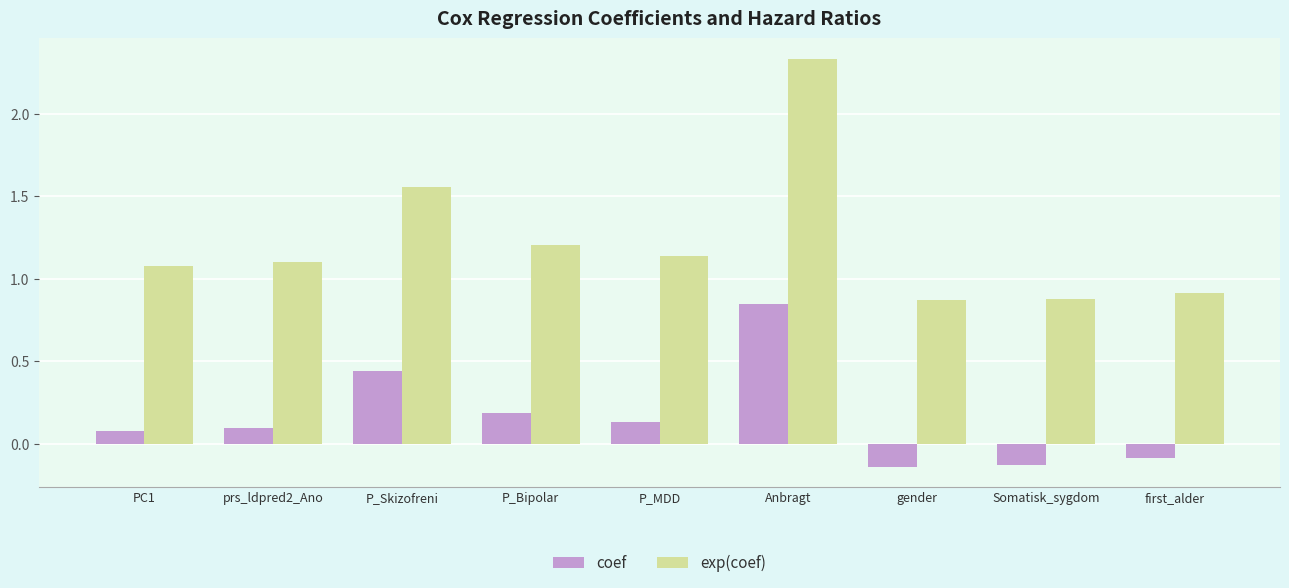

Which series has the largest total across all categories?

exp(coef)